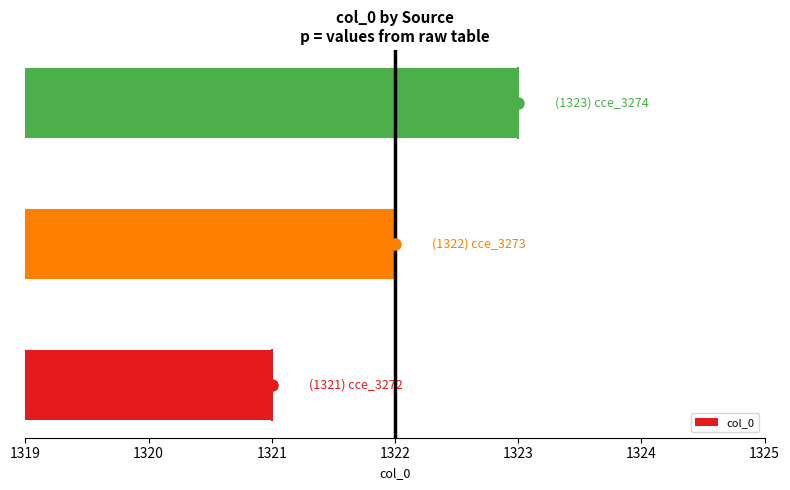

Rank the categories by value from highest to lowest.

cce_3274, cce_3273, cce_3272